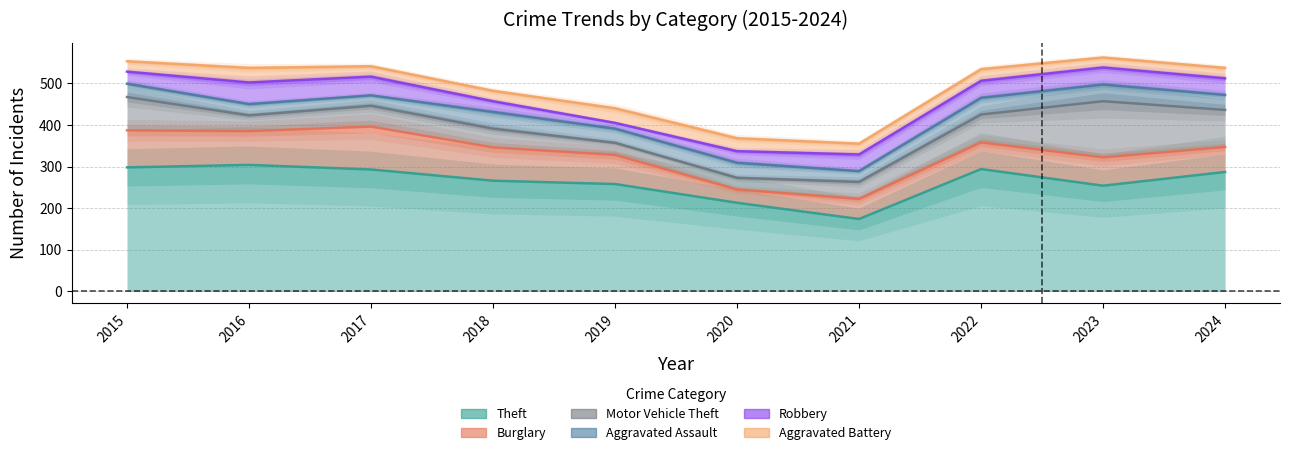

True or false: Burglary and Aggravated Battery intersect in this chart.

False